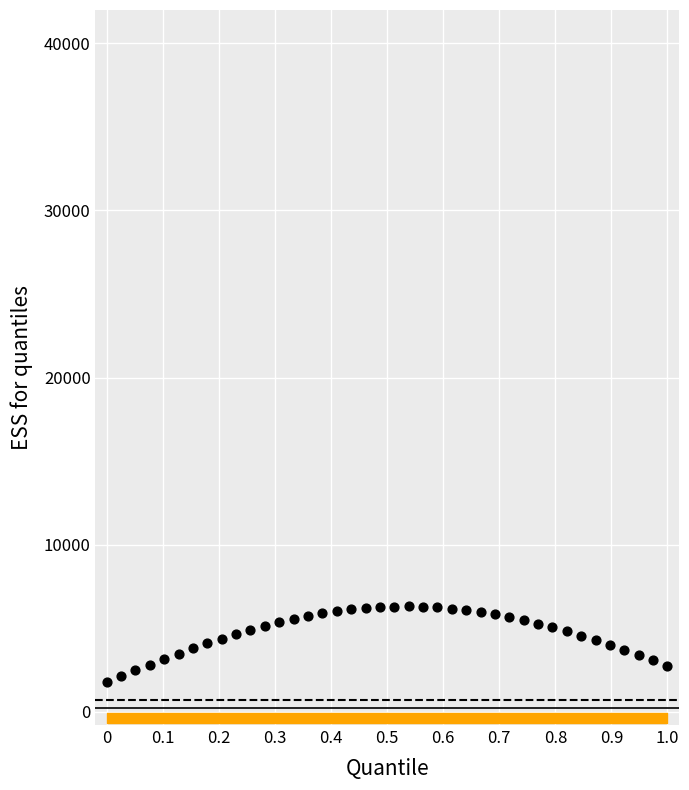

What is the range of Y values (max minus min)?

4500.0